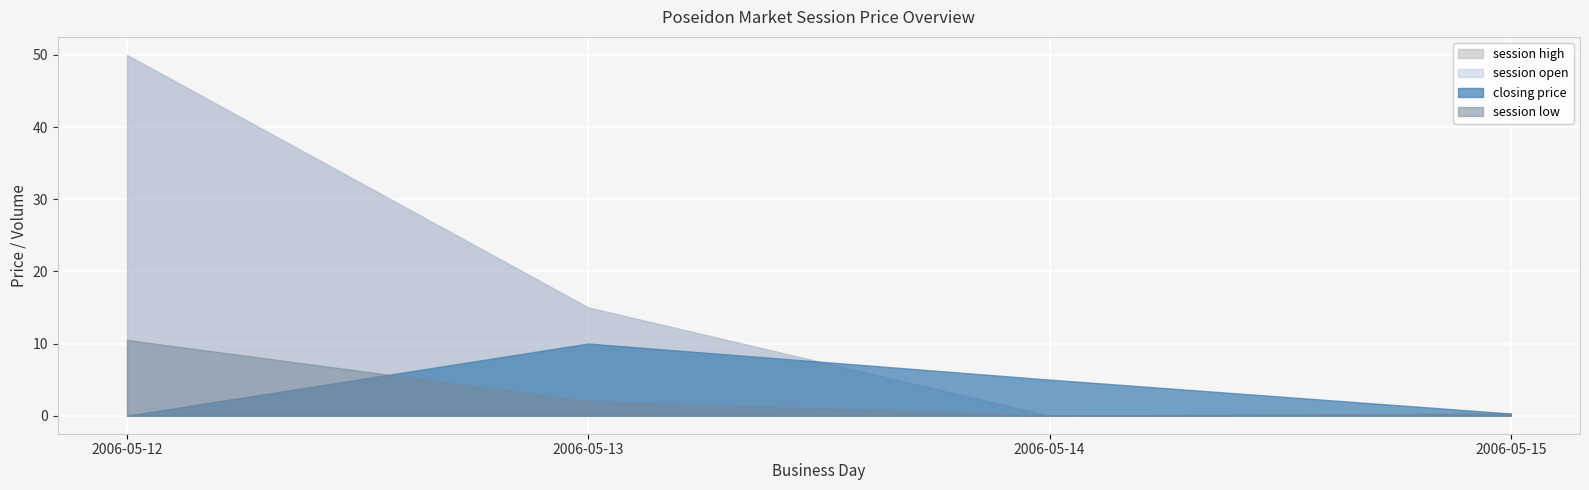

What is the difference between the highest and lowest values at 2006-05-15?

0.7